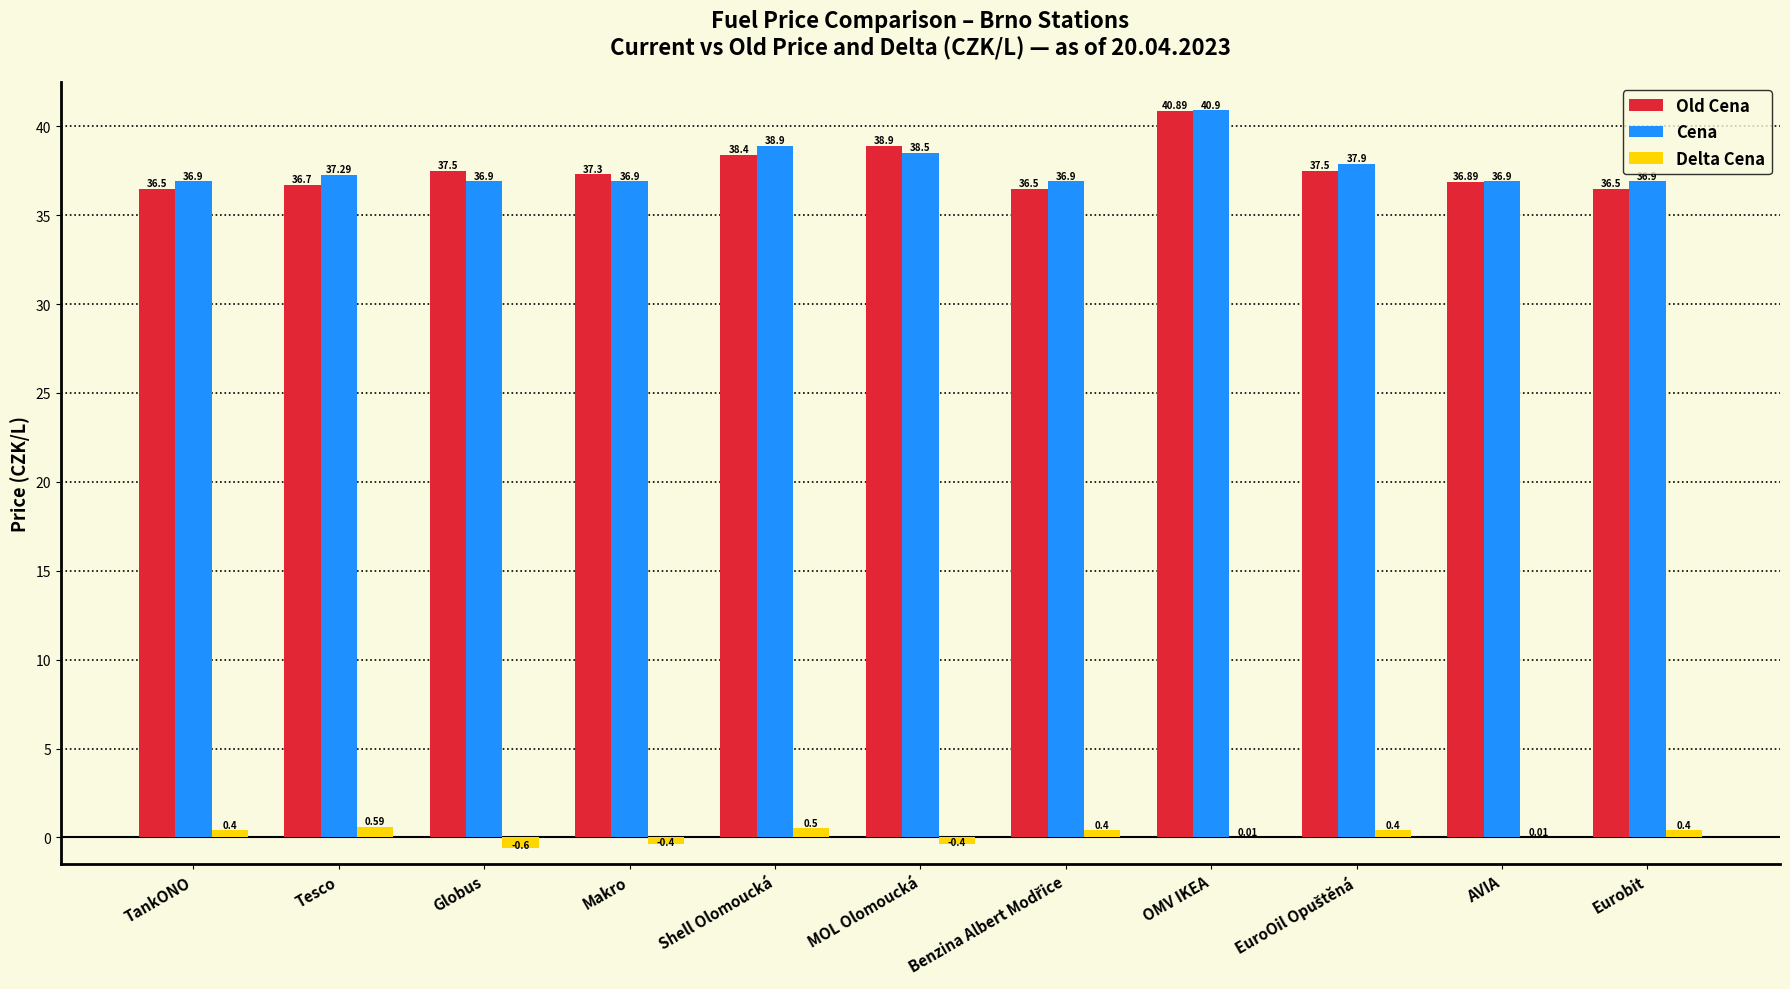

At which category does the chart reach its peak across all series?

OMV IKEA